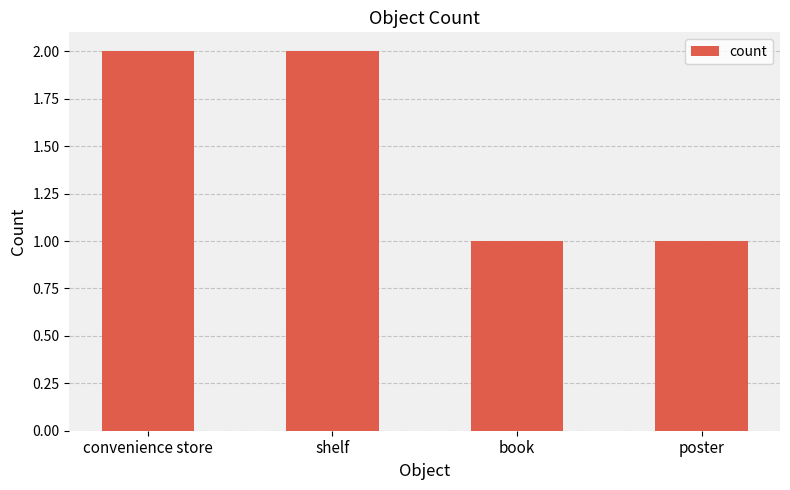

Between poster and shelf, which is larger?

shelf